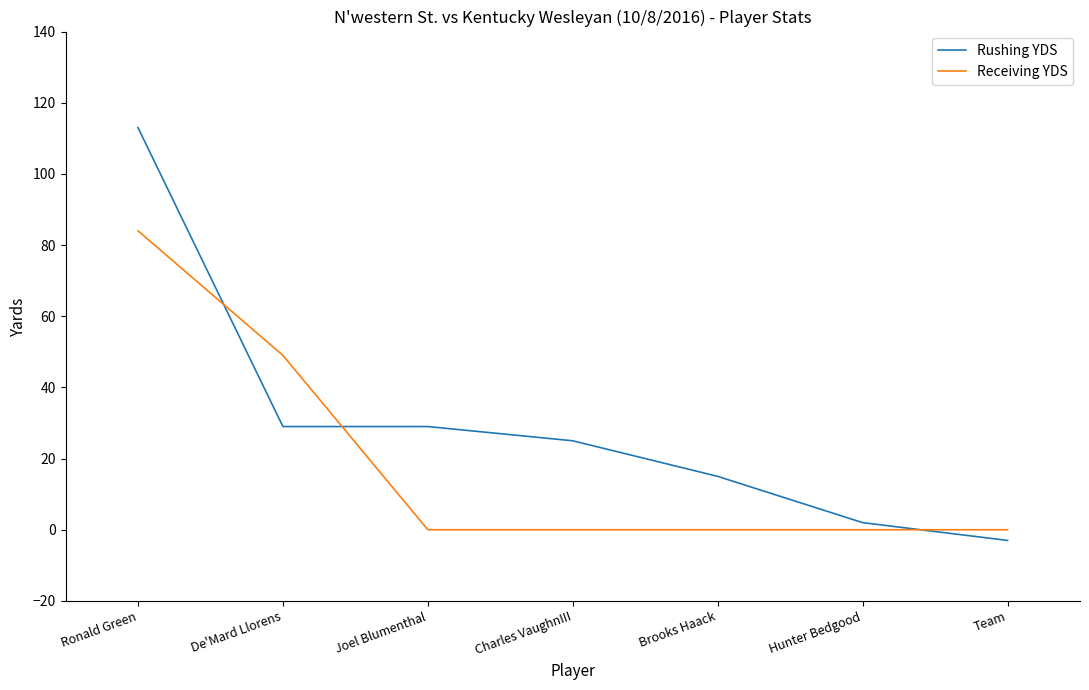

List the series in order of their peak value, lowest first.

Receiving YDS, Rushing YDS